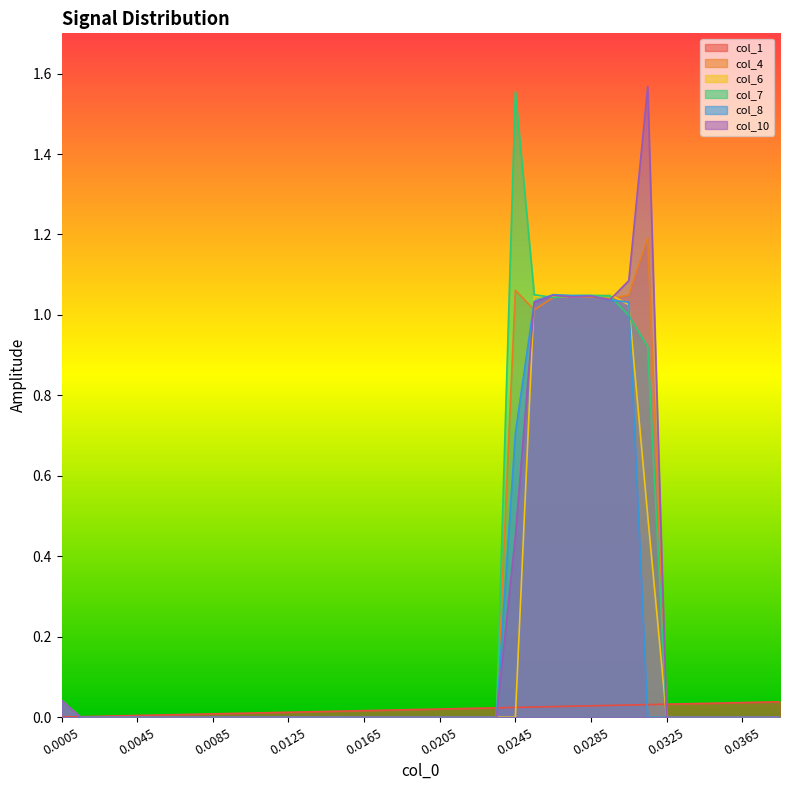

What is the value of the col_7 point at the 26th from the left?

1.1